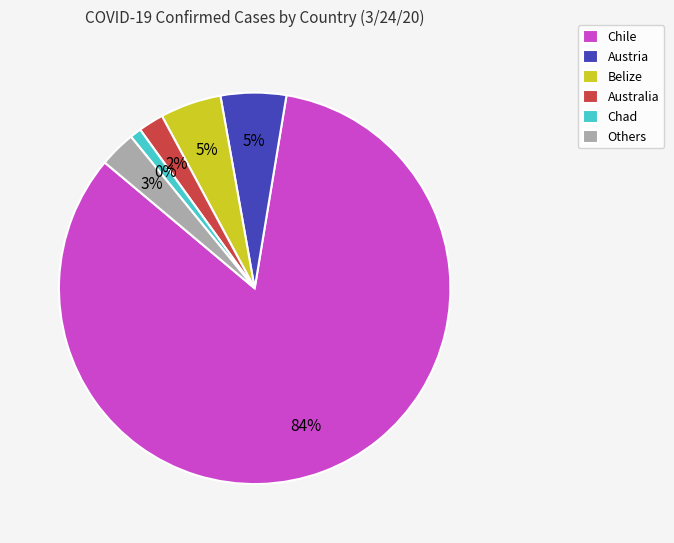

What percentage do Australia and Congo (Brazzaville) together represent?

2.1%